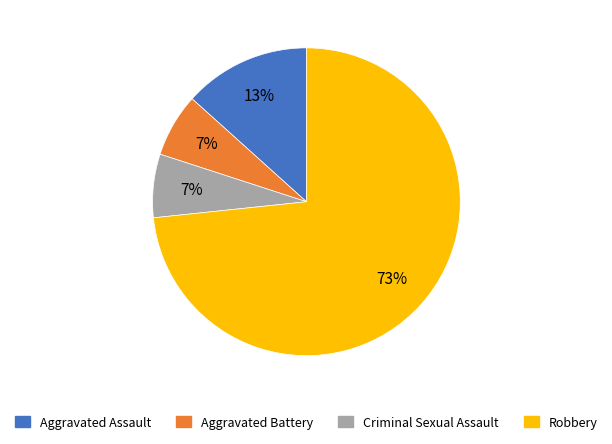

Is the sum of Aggravated Battery and Robbery greater than half?

Yes